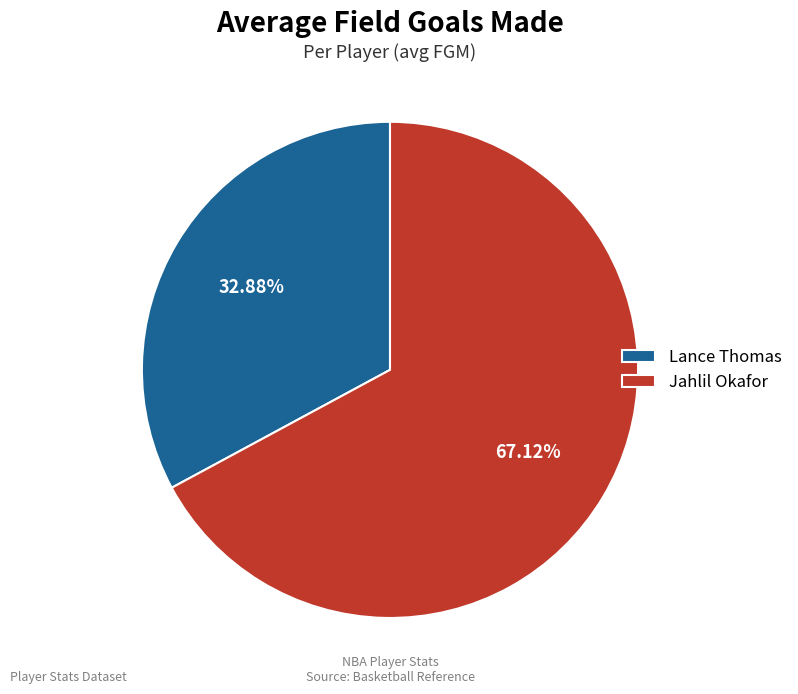

Rank the categories by value from highest to lowest.

Jahlil Okafor, Lance Thomas